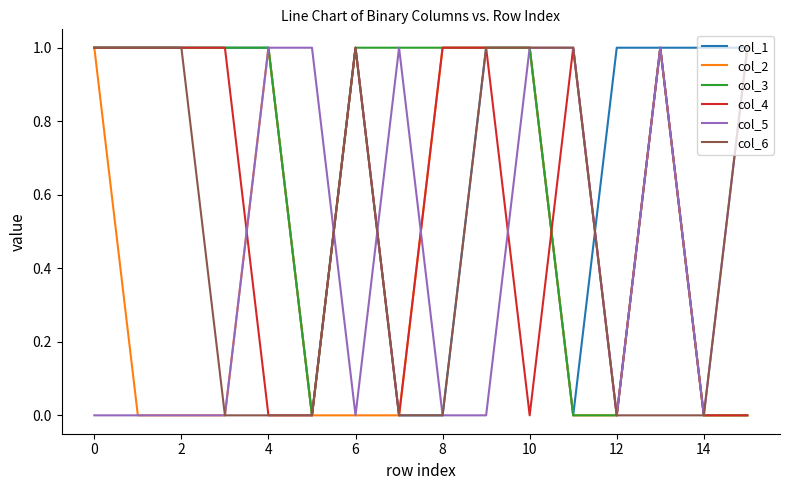

Which series has the largest total across all categories?

col_1